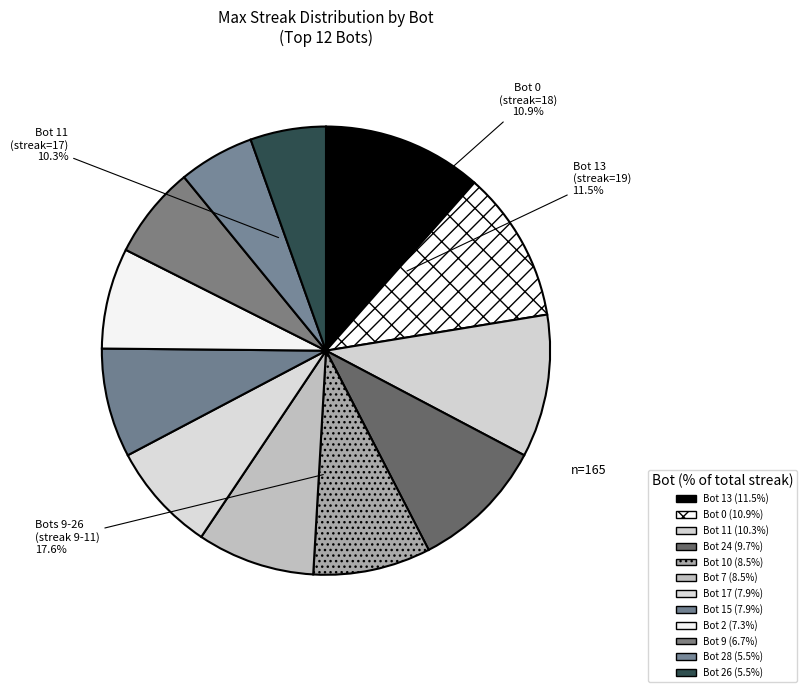

What percentage is the Bot 2 slice, to the nearest percent?

7%